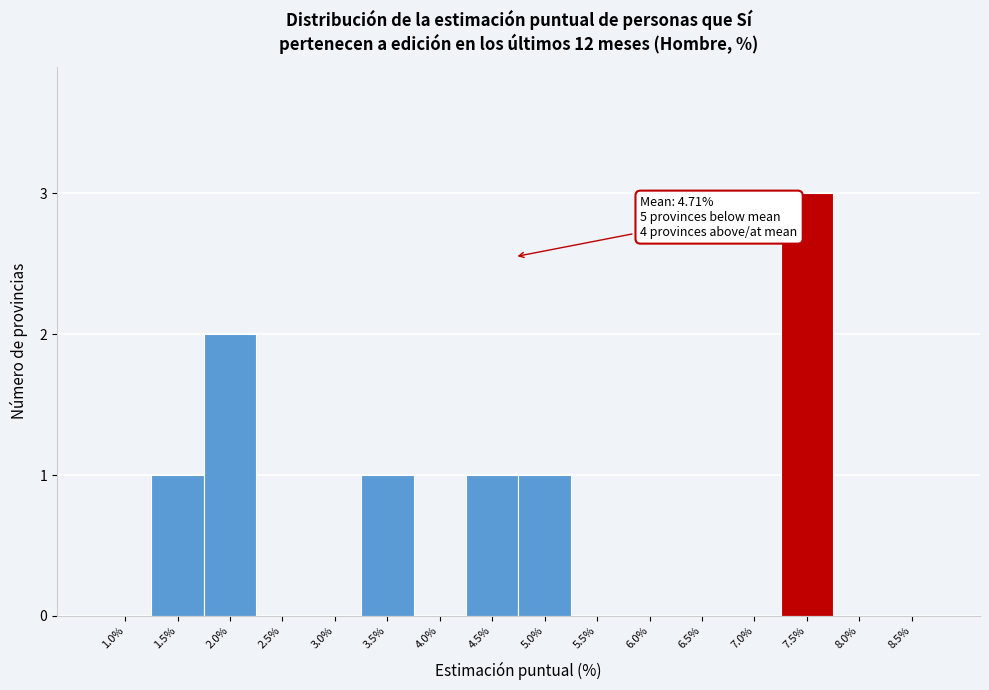

Which range on the x-axis has the tallest bar?

7.25 to 7.75